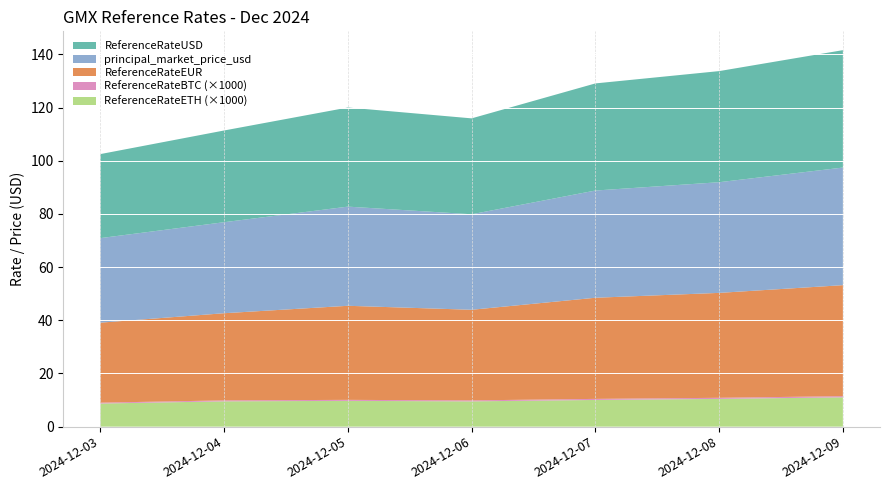

What is the minimum value for ReferenceRateETH (×1000)?

8.7